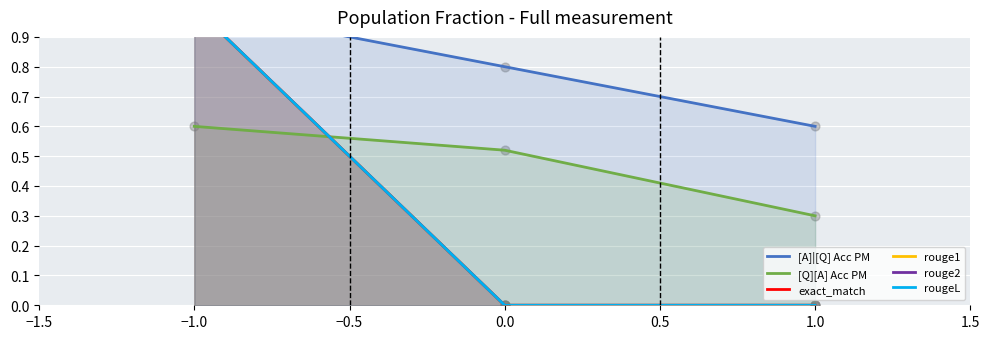

What is the minimum value for [Q][A] Acc PM?

0.3